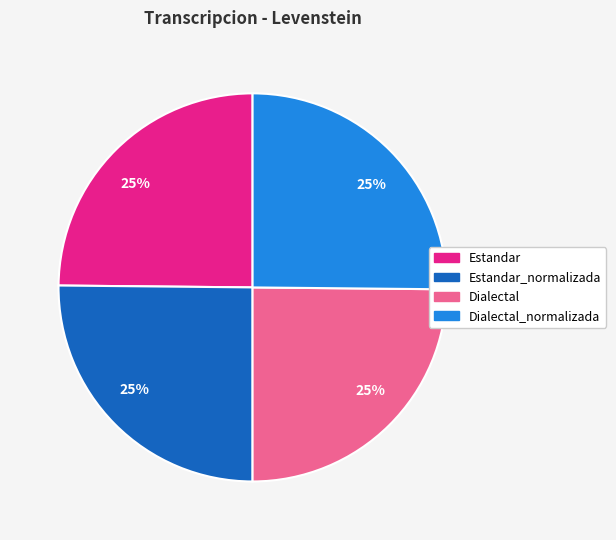

Does any single category account for the majority?

No